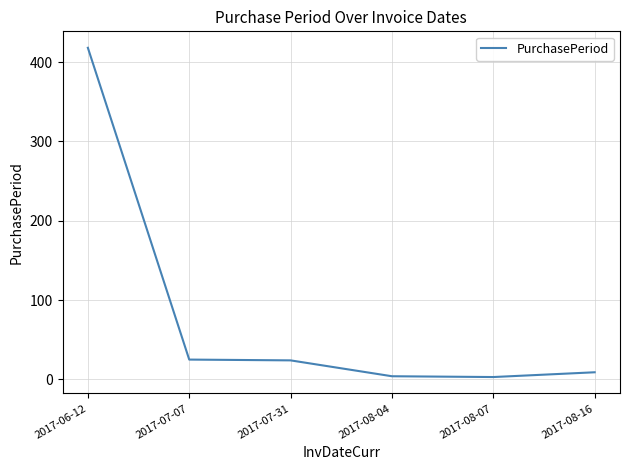

What is the sum of all values?

483